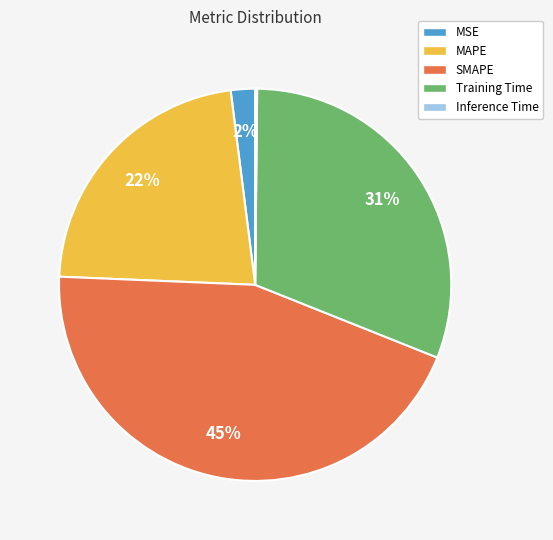

Is the sum of MSE and SMAPE greater than half?

No